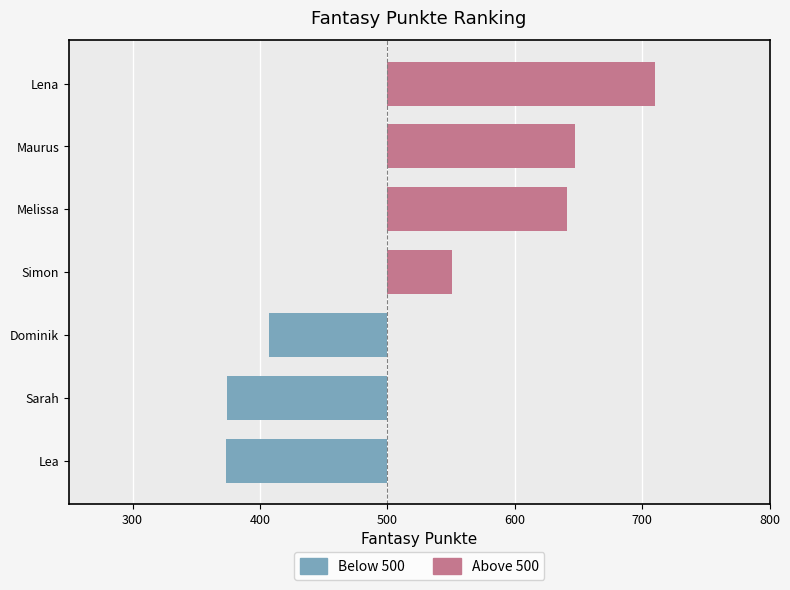

Between Melissa and Sarah, which is larger?

Melissa